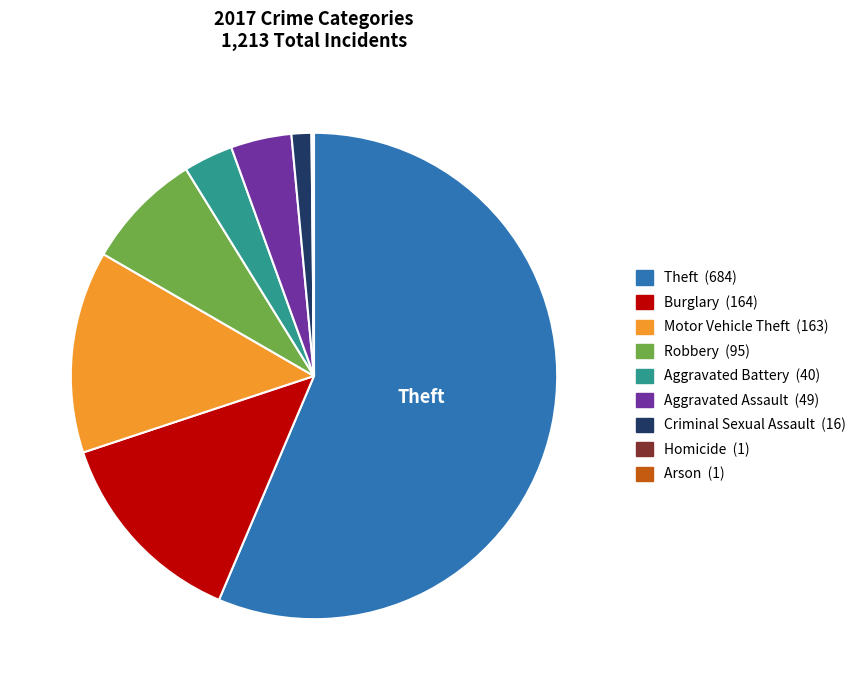

Do Theft and Burglary together represent more than half of the pie?

Yes